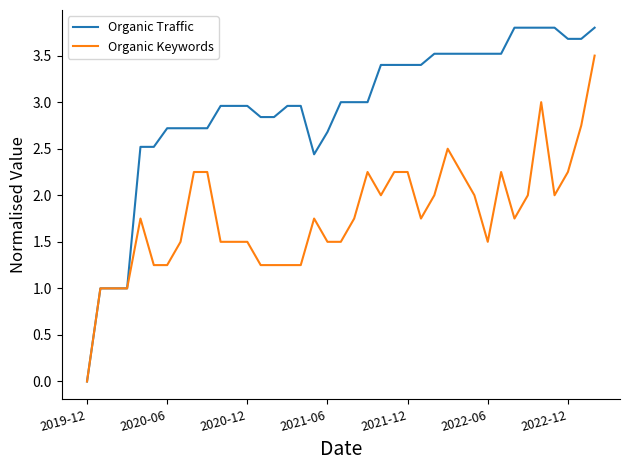

List the series in order of their peak value, lowest first.

Organic Keywords, Organic Traffic